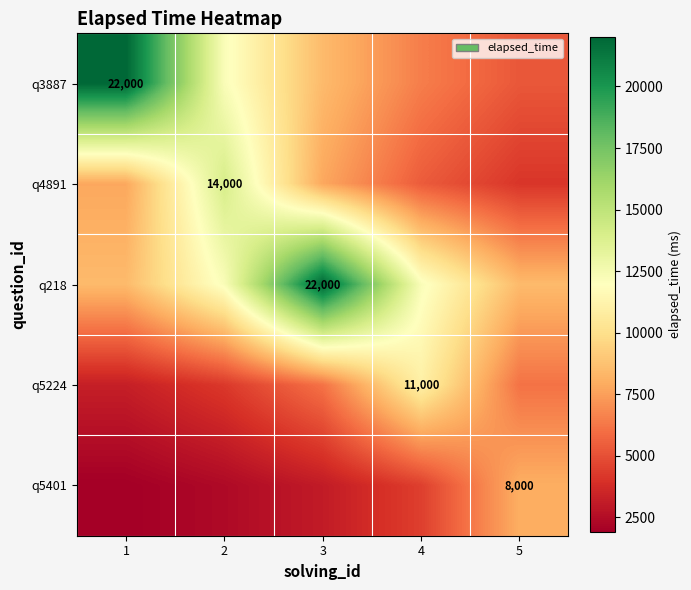

Is the value of q3887 at 4 greater than the value of q218 at 5?

No